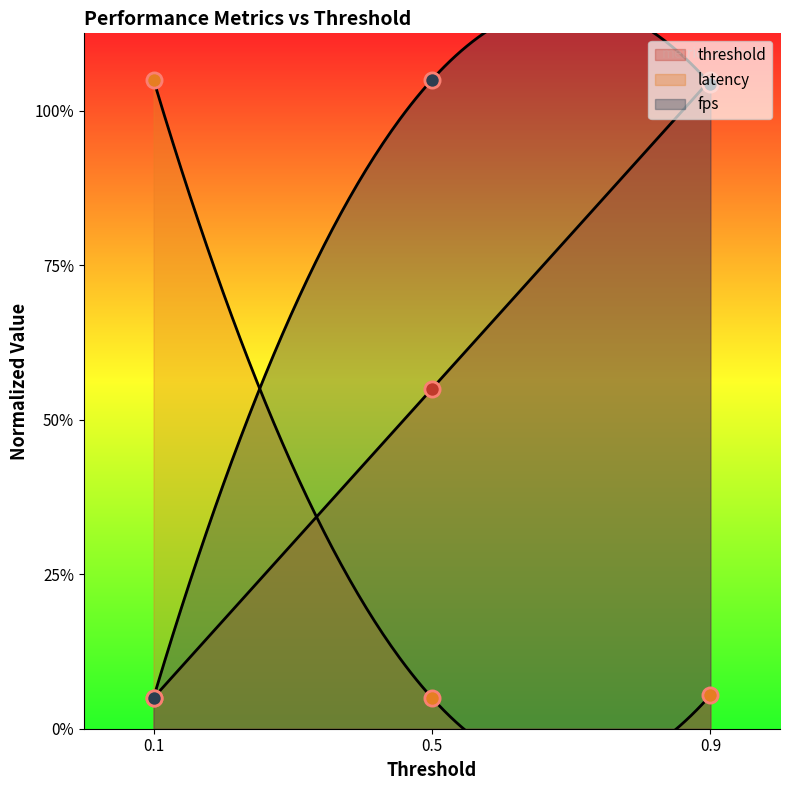

At how many categories does at least one series exceed 41?

3